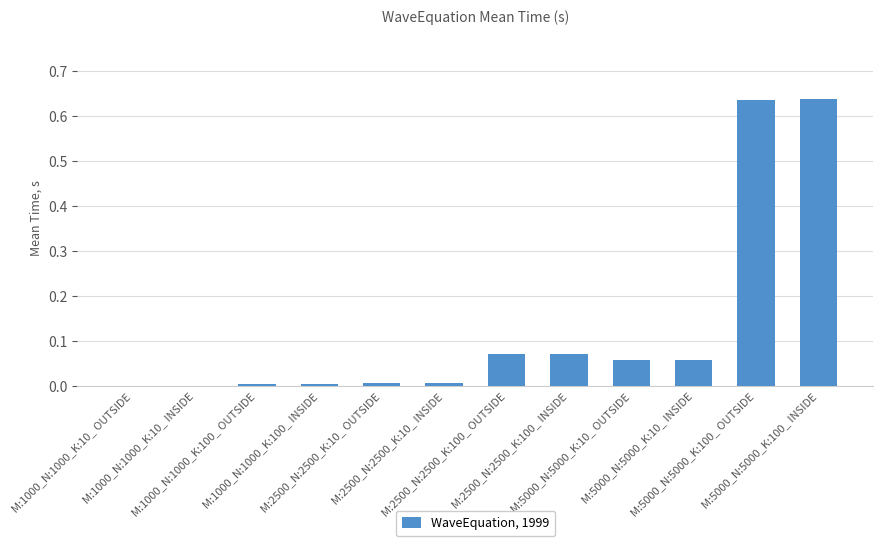

Count the number of categories in the chart.

12